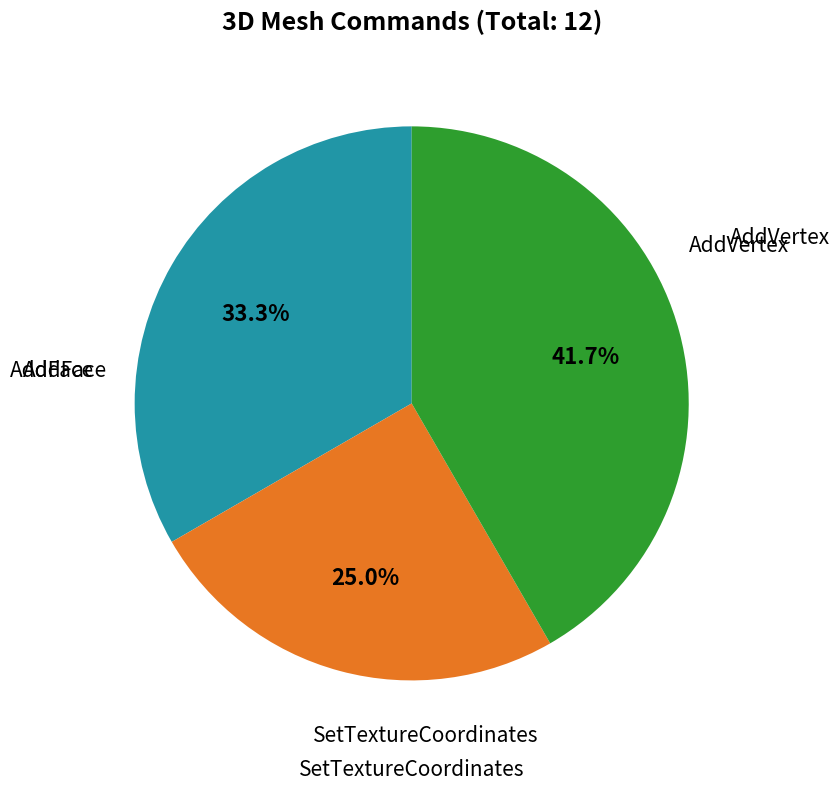

Does any single category account for the majority?

No